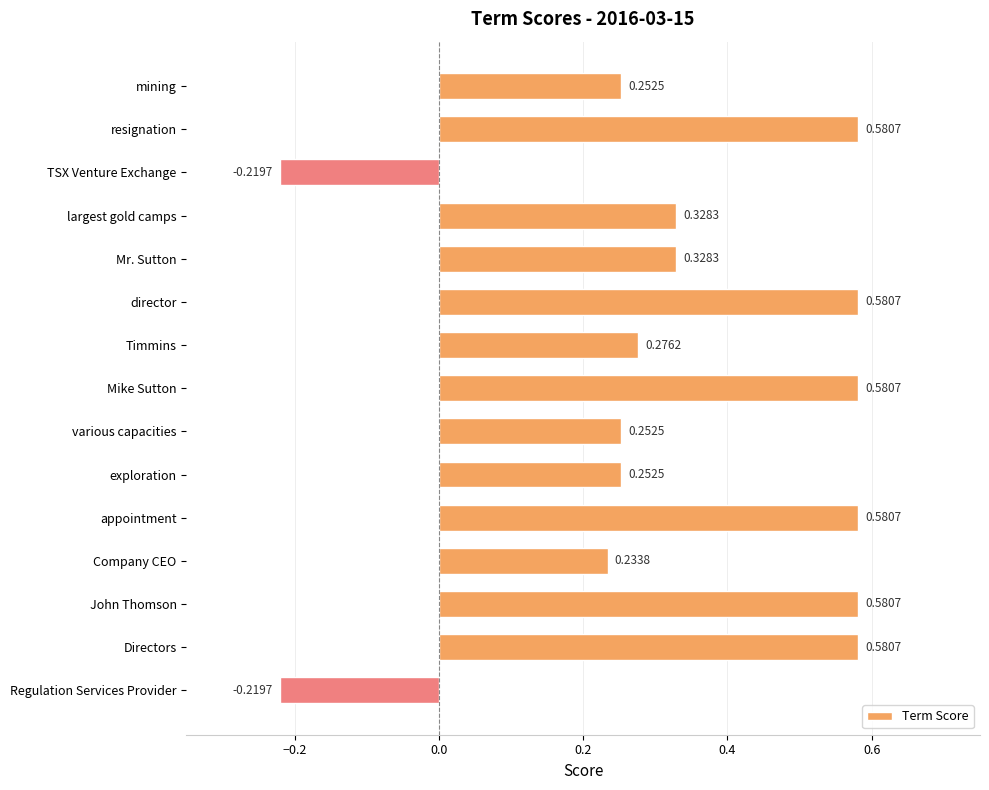

What is the sum of all values?

5.0